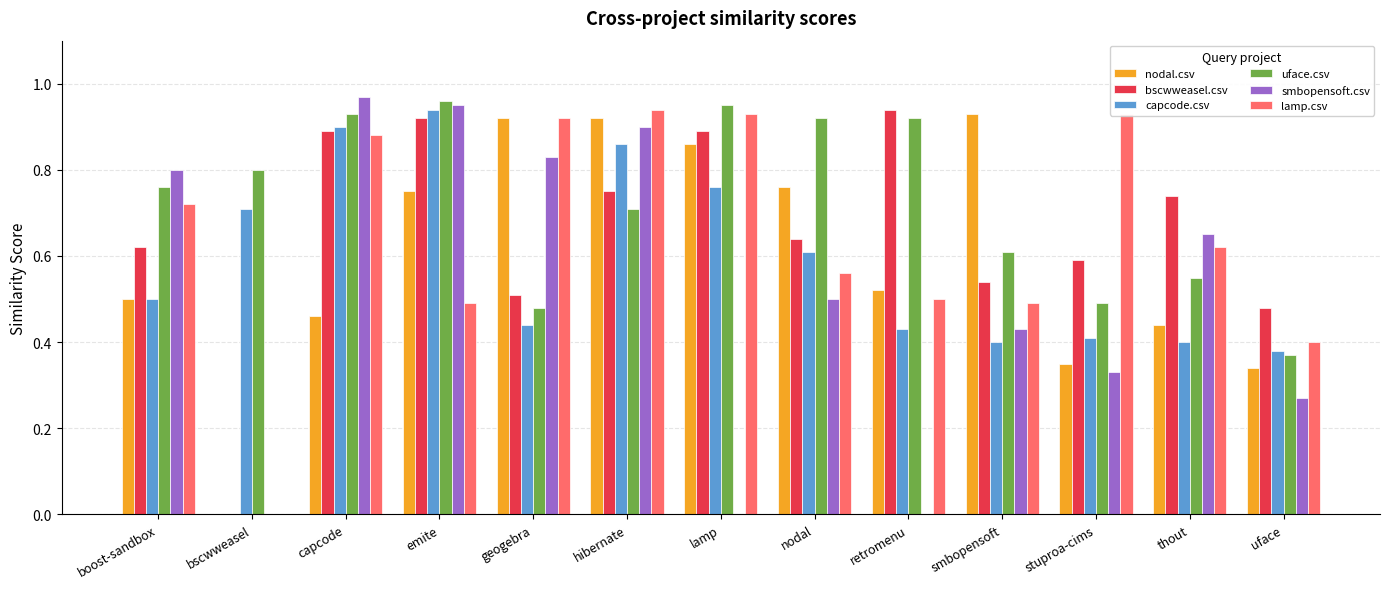

Between capcode and nodal, which series saw the biggest shift?

smbopensoft.csv